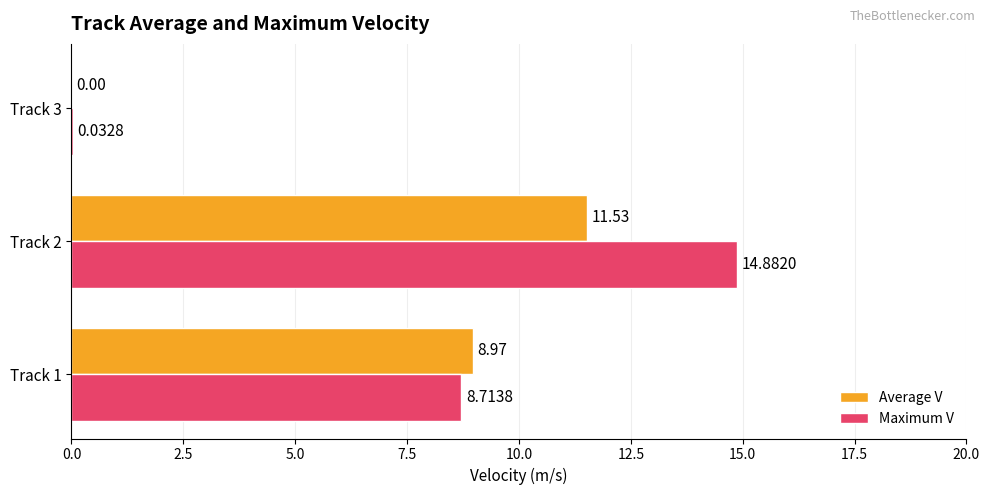

Which series has the largest total across all categories?

Maximum V